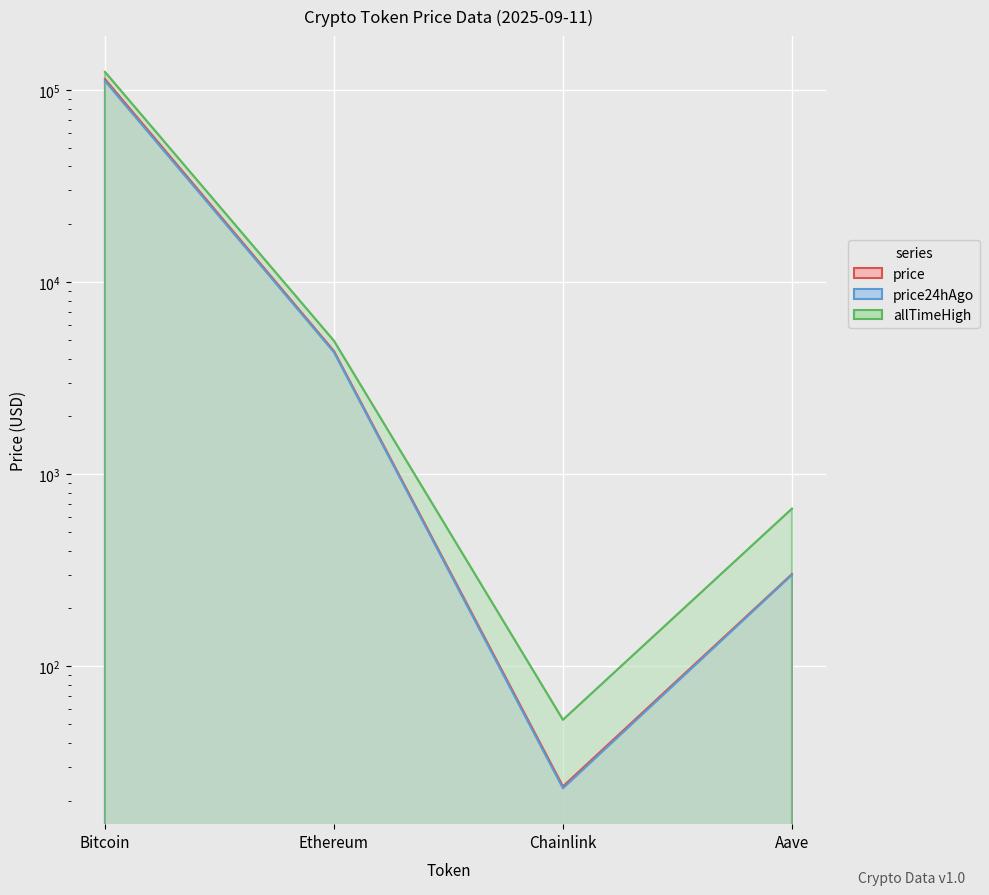

Read the allTimeHigh value at Bitcoin.

124128.0